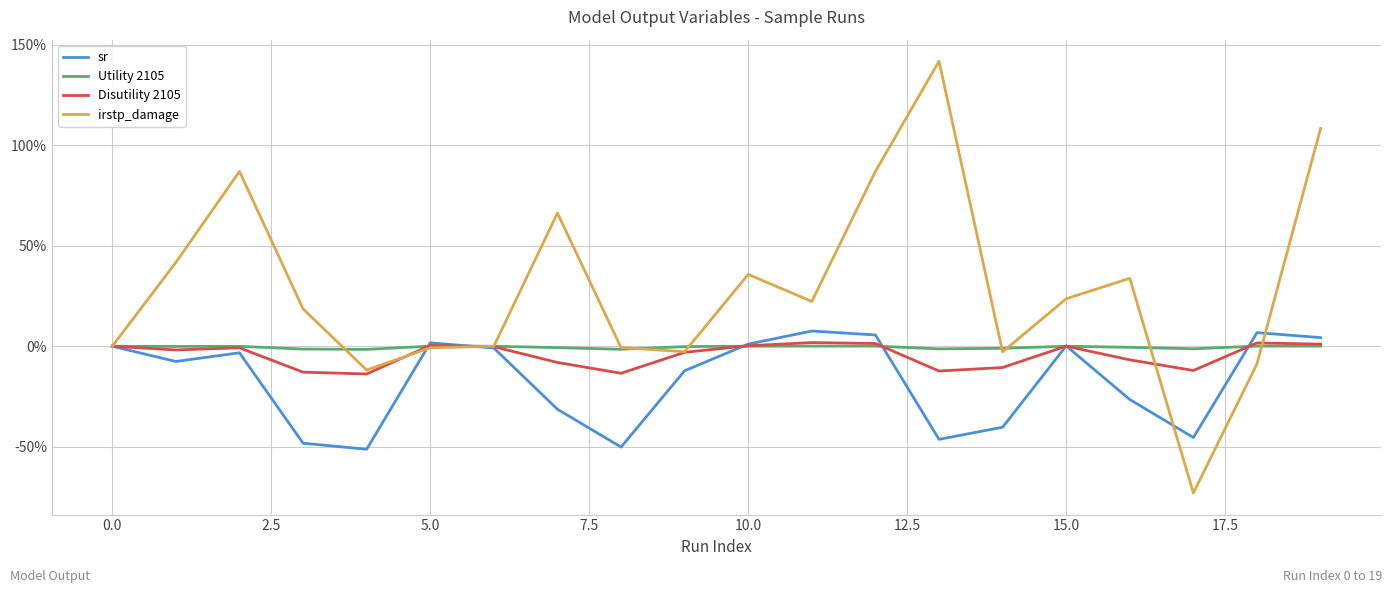

What is the minimum value for Disutility 2105?

-13.8